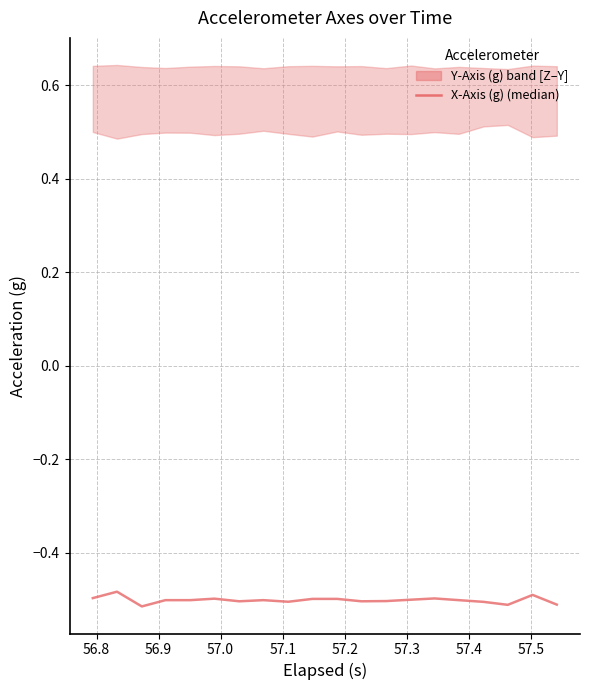

Which category has the highest value across all series?

56.8